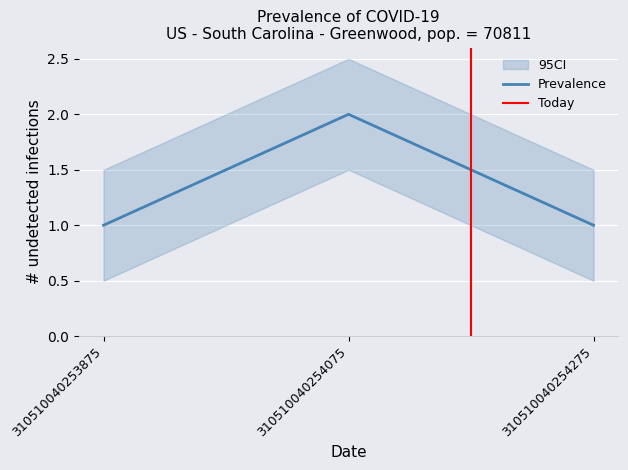

What is the smallest value displayed?

1